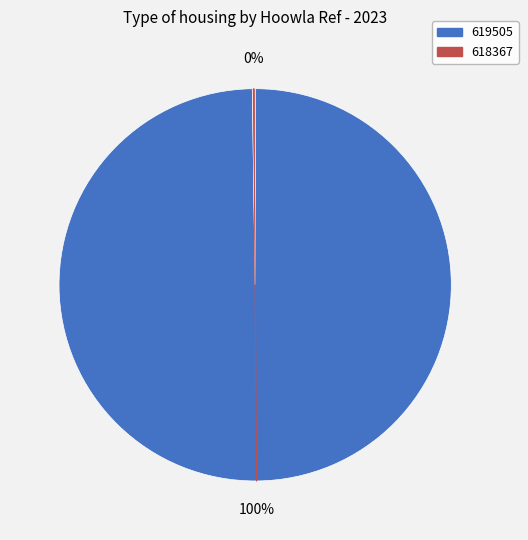

What is the largest slice in the pie chart?

619505